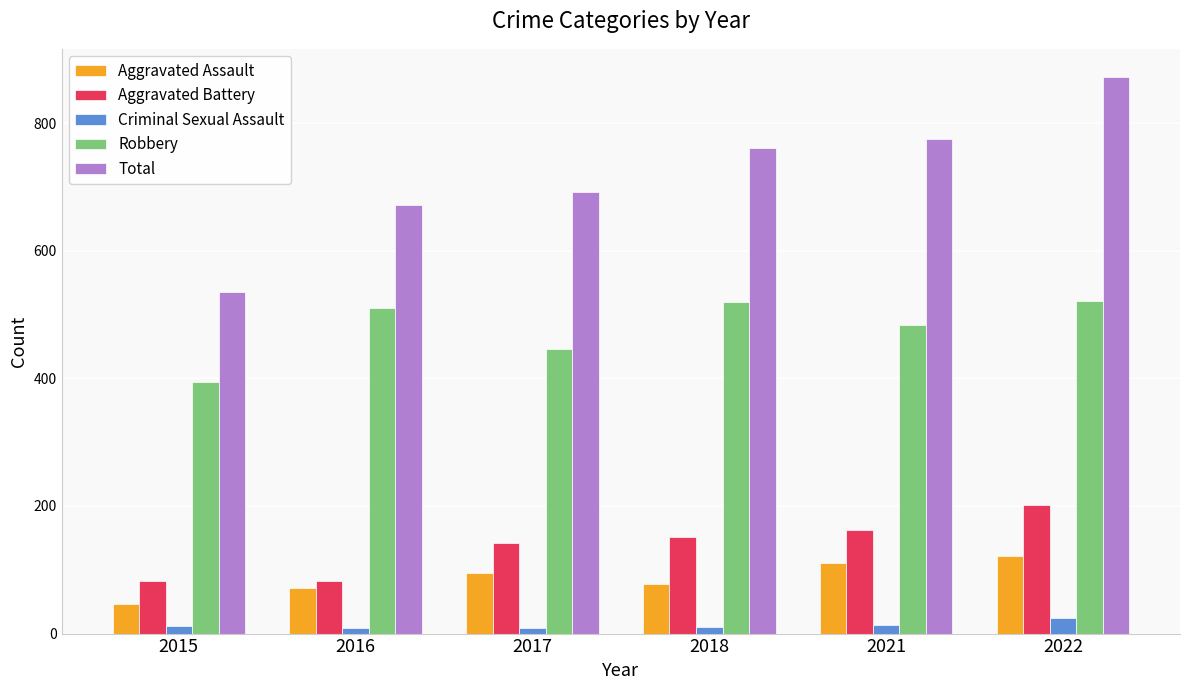

What is the maximum value for Criminal Sexual Assault?

24